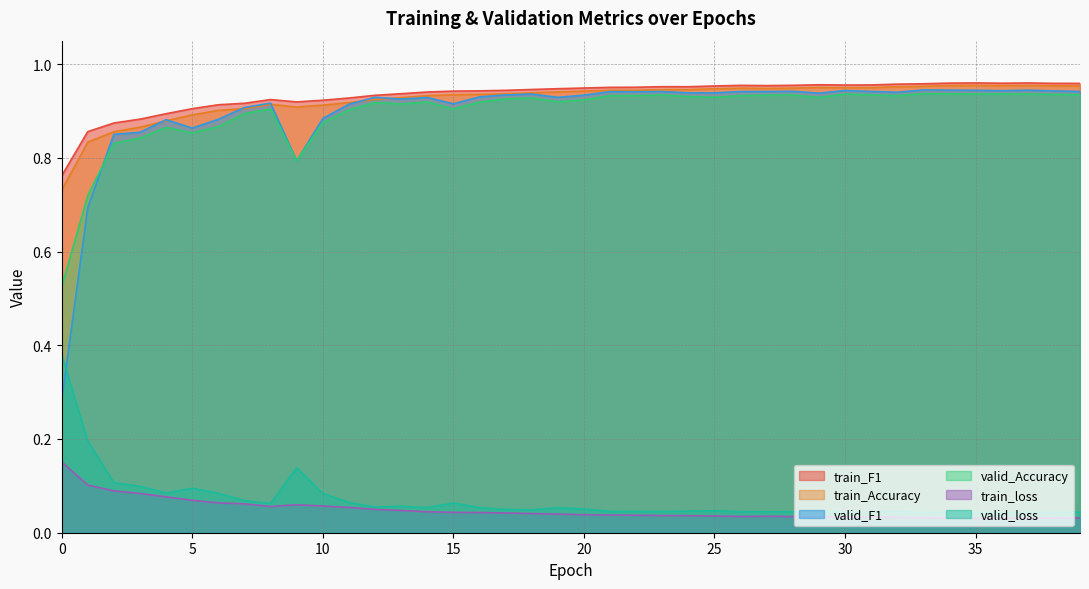

What is the difference between the highest and lowest values at 2?

0.8